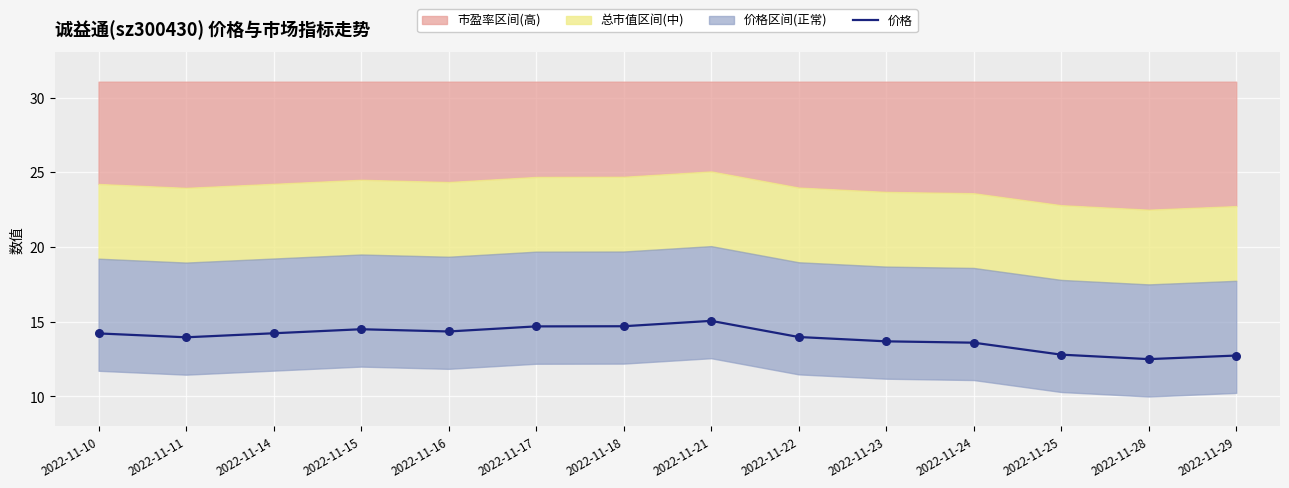

Which has a higher value, 2022-11-22 or 2022-11-23?

2022-11-22